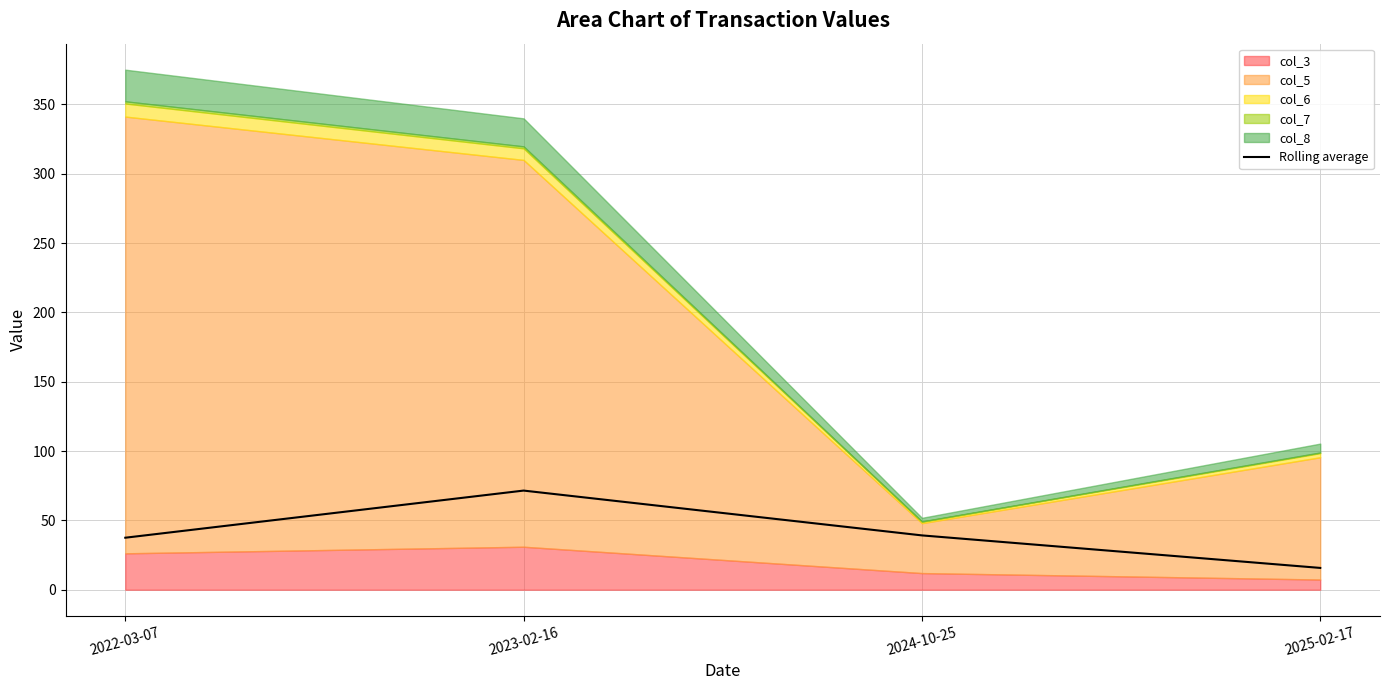

At which category does the chart reach its minimum across all series?

2025-02-17